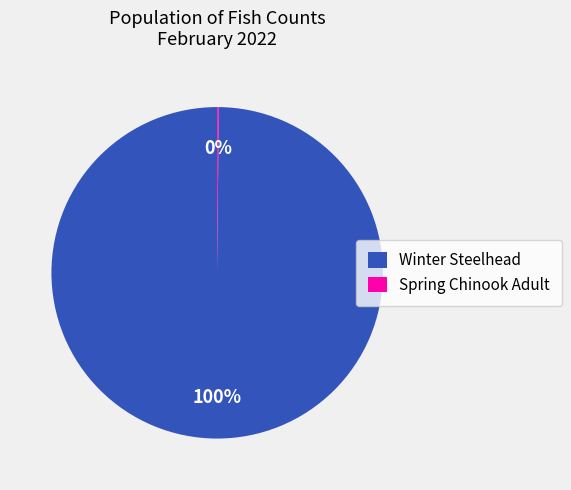

Which slice is the largest?

Winter Steelhead